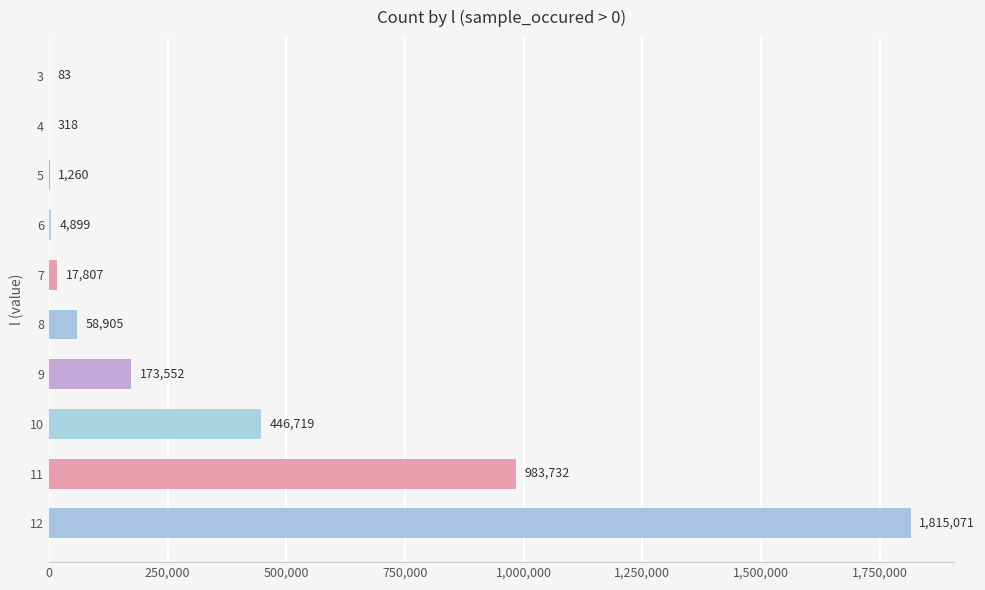

What is the maximum value shown in the chart?

1815071